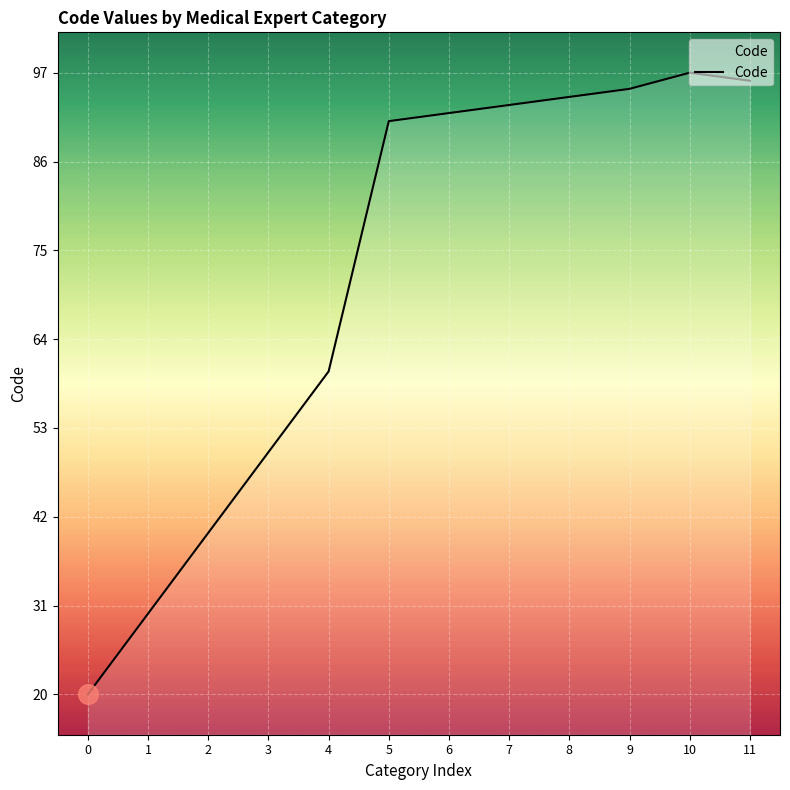

What is the change in value from 1 to 10?

+67